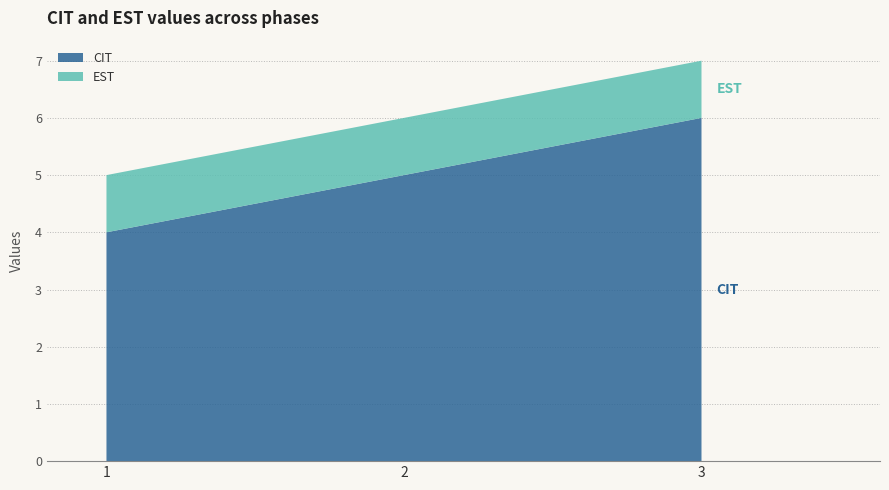

Reading left to right, extract all data points from this chart.

CIT: 4	5	6
EST: 1	1	1